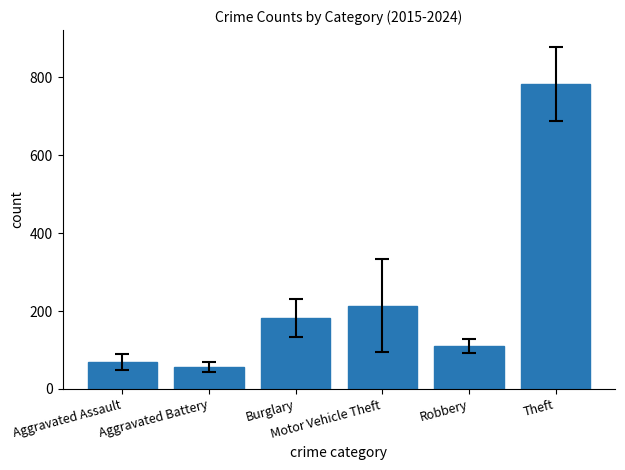

Reading left to right, list all the values displayed in this chart.

69.1	56.5	182.2	213.8	110.2	783.1